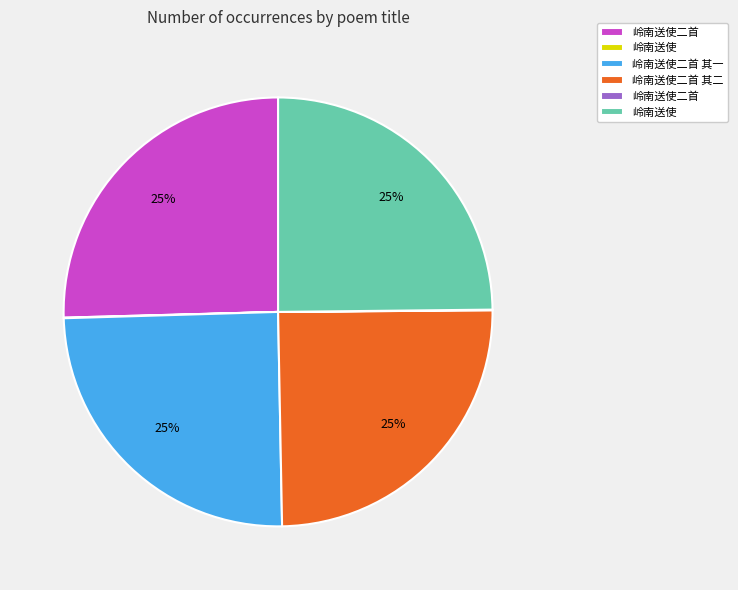

To the nearest percent, what is the average slice percentage?

17%